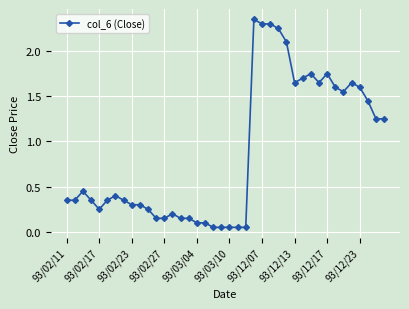

What is the difference between the maximum and minimum values?

2.3